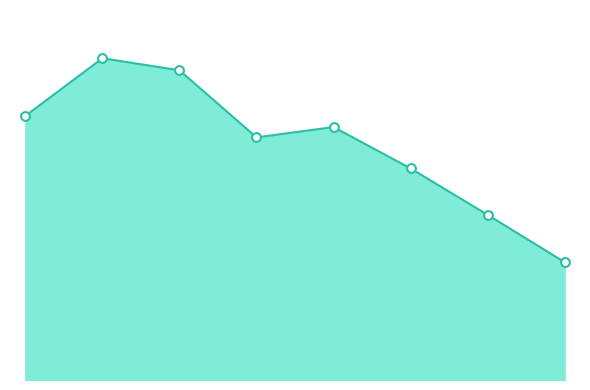

Is this an area chart (filled region under the line)?

Yes